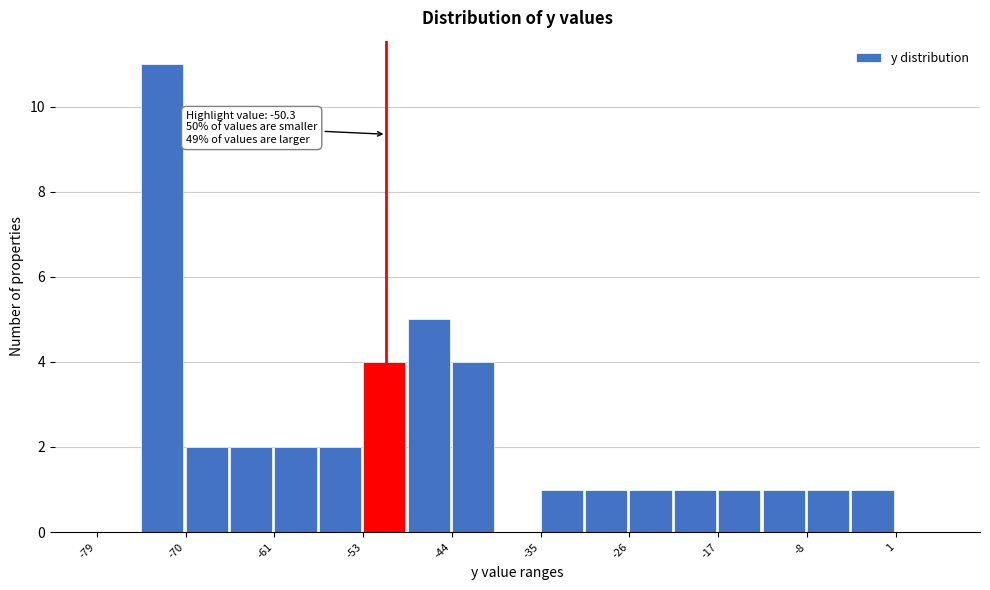

Which range on the x-axis has the tallest bar?

-75 to -70